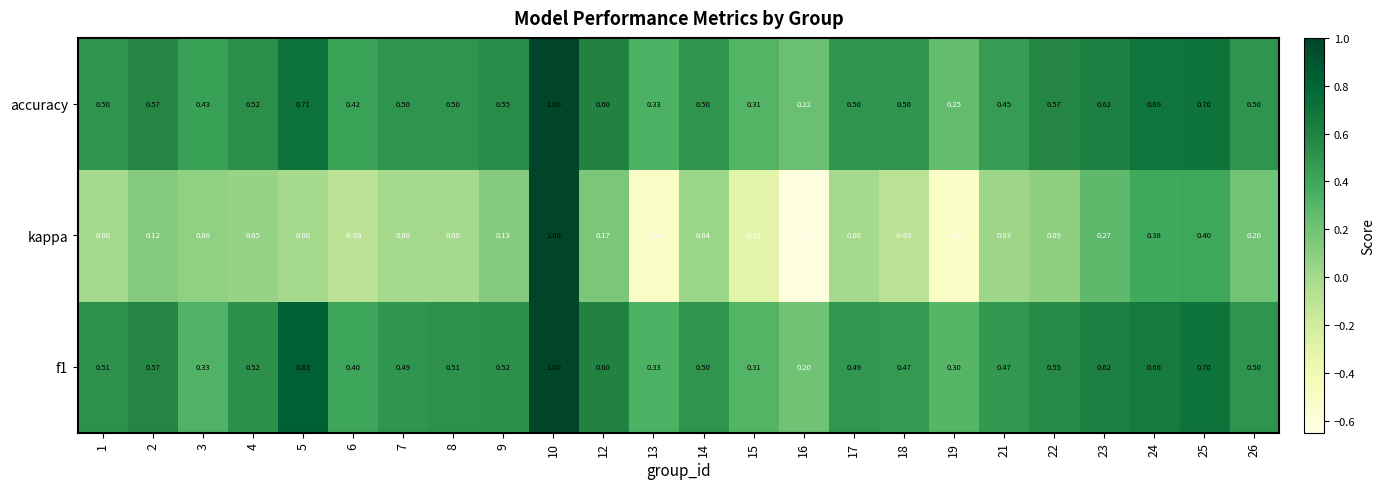

Which series has the largest total across all categories?

accuracy